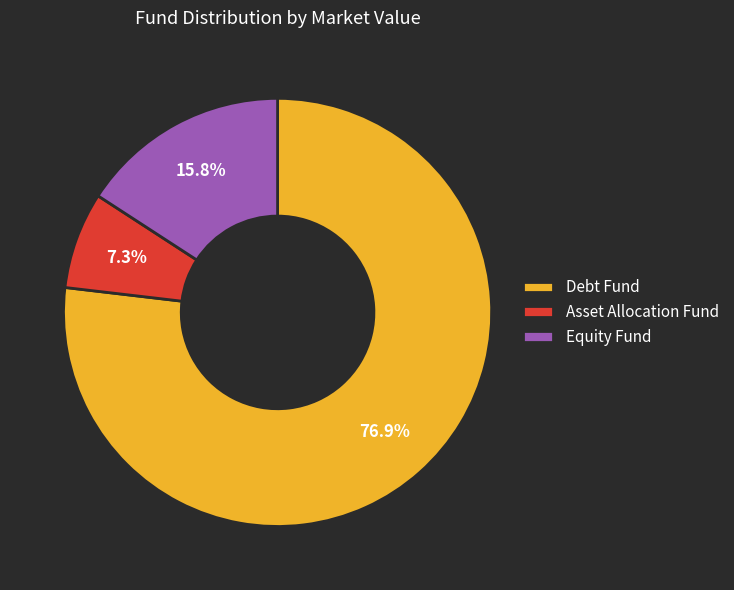

Count the number of slices in the pie.

3